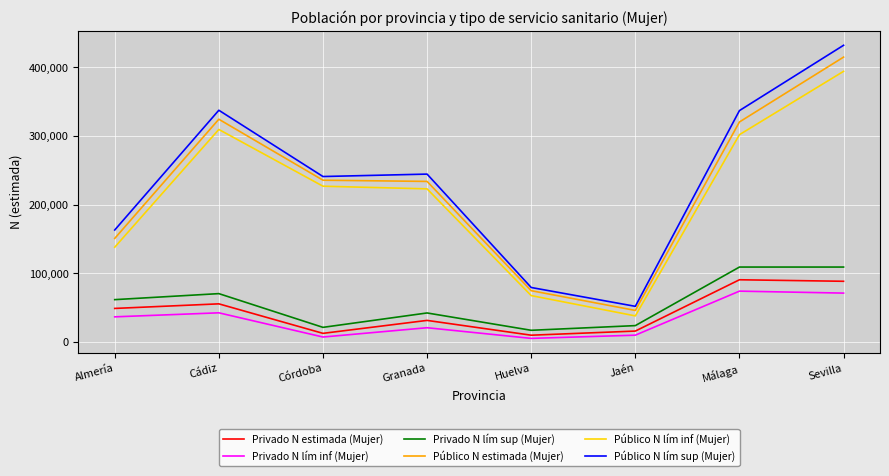

What is the total value across all series at Cádiz?

1139829